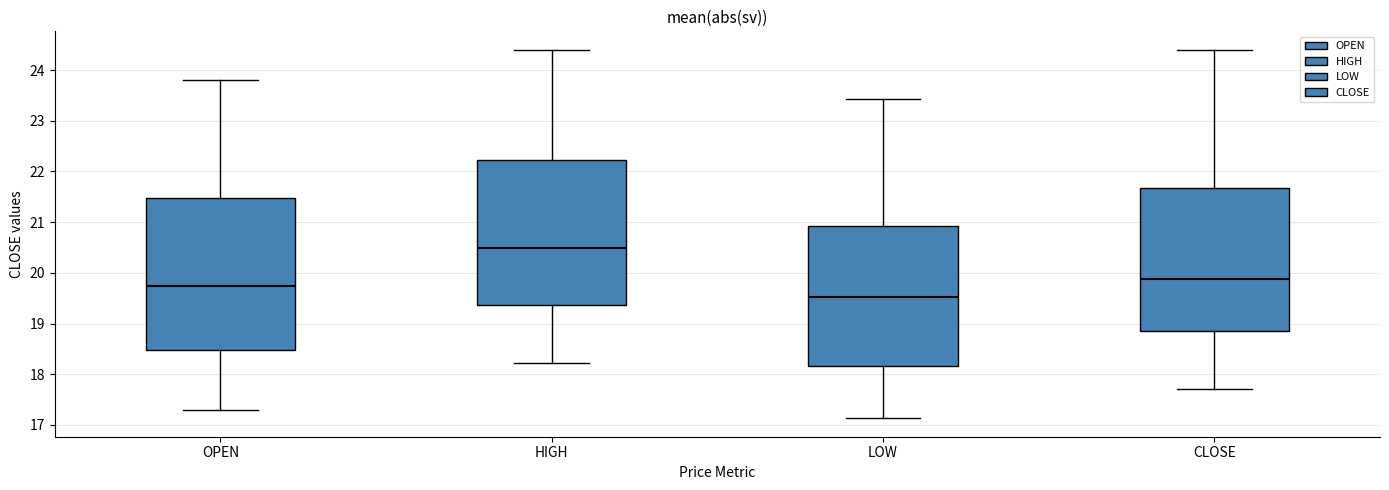

Which box is the tallest, from its lower edge to its upper edge?

OPEN